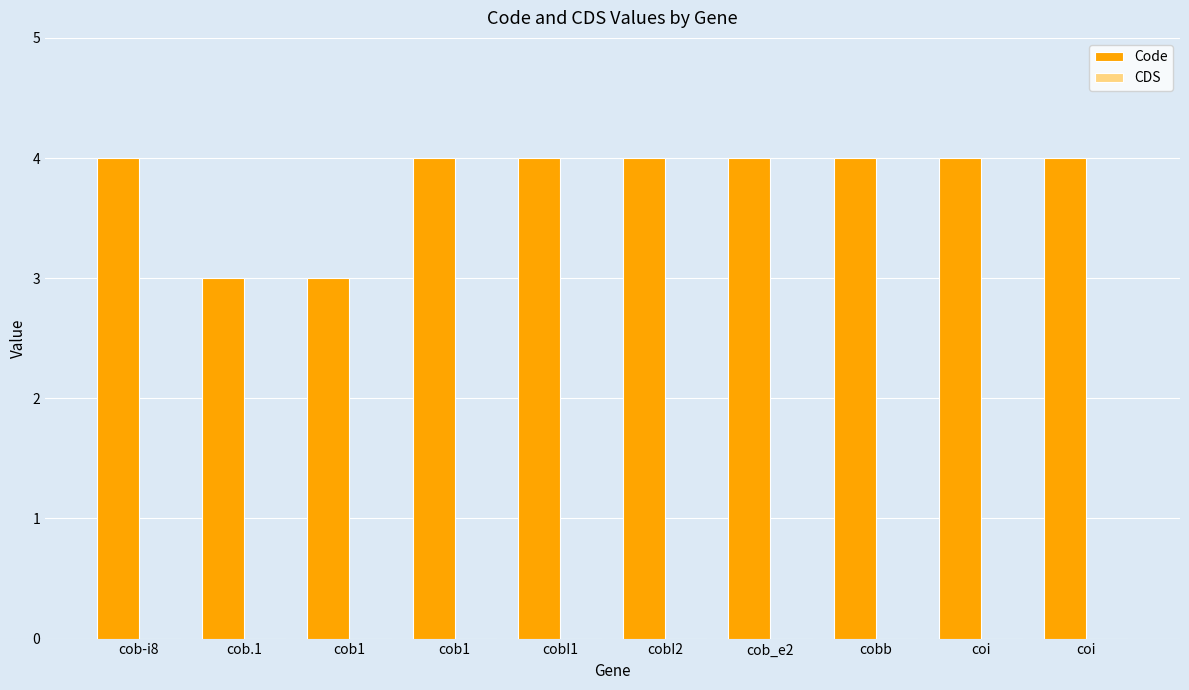

What is the maximum value shown in the chart?

4